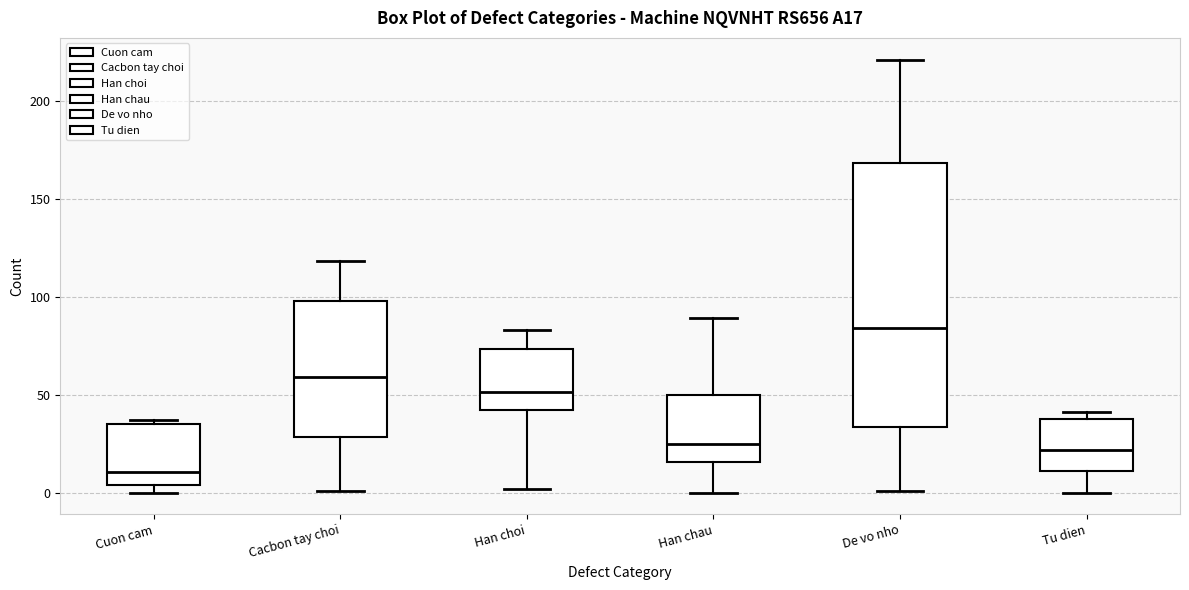

Reading left to right, transcribe this box plot: for each box, give where its median line is, the range the box spans, and where its two whiskers end, as read against the y-axis. The values are not printed on the chart, so give them approximately, as read against the axis.

Cuon cam: median 10, box 5 to 35, whiskers 0 to 35 (just above the box's upper edge)
Cacbon tay choi: median 60, box 30 to 100, whiskers 0 to 120
Han choi: median 50, box 40 to 75, whiskers 0 to 85
Han chau: median 25, box 15 to 50, whiskers 0 to 90
De vo nho: median 85, box 35 to 170, whiskers 0 to 220
Tu dien: median 20, box 10 to 40, whiskers 0 to 40 (just above the box's upper edge)